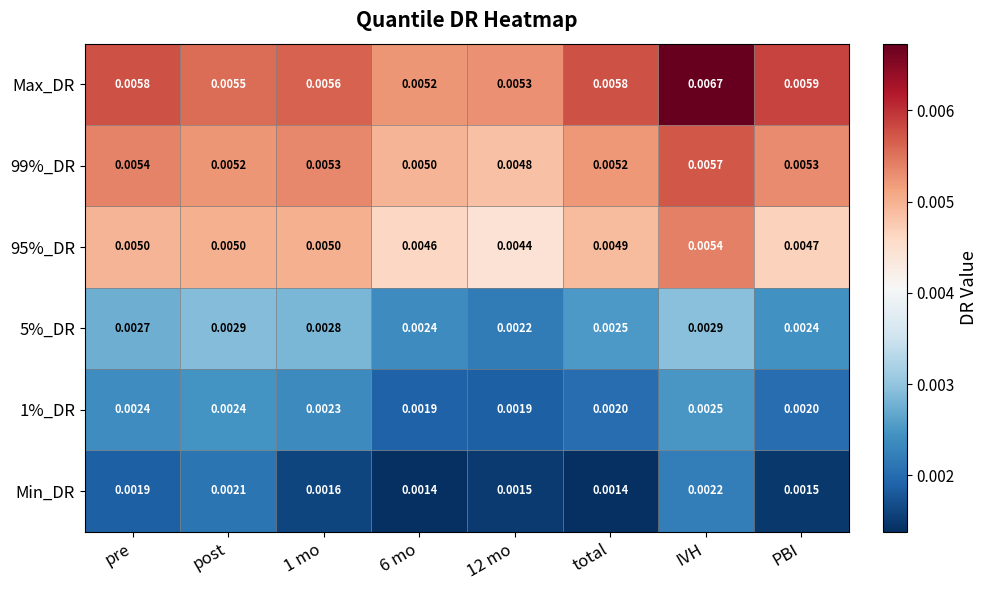

At which category is the sum across all series the highest?

IVH